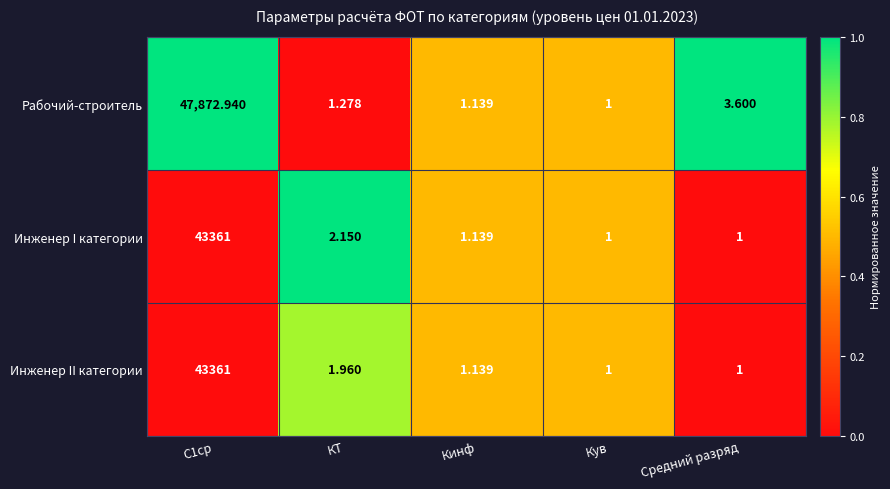

What is the total value across all series at Кув?

3.0